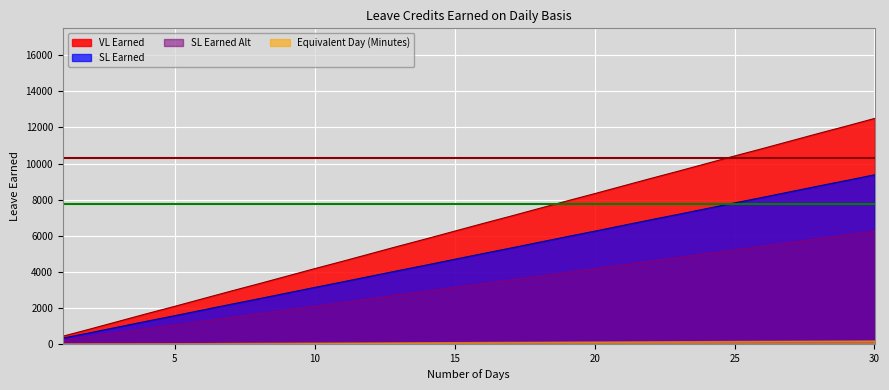

Which category has the highest value in the SL Earned series?

30